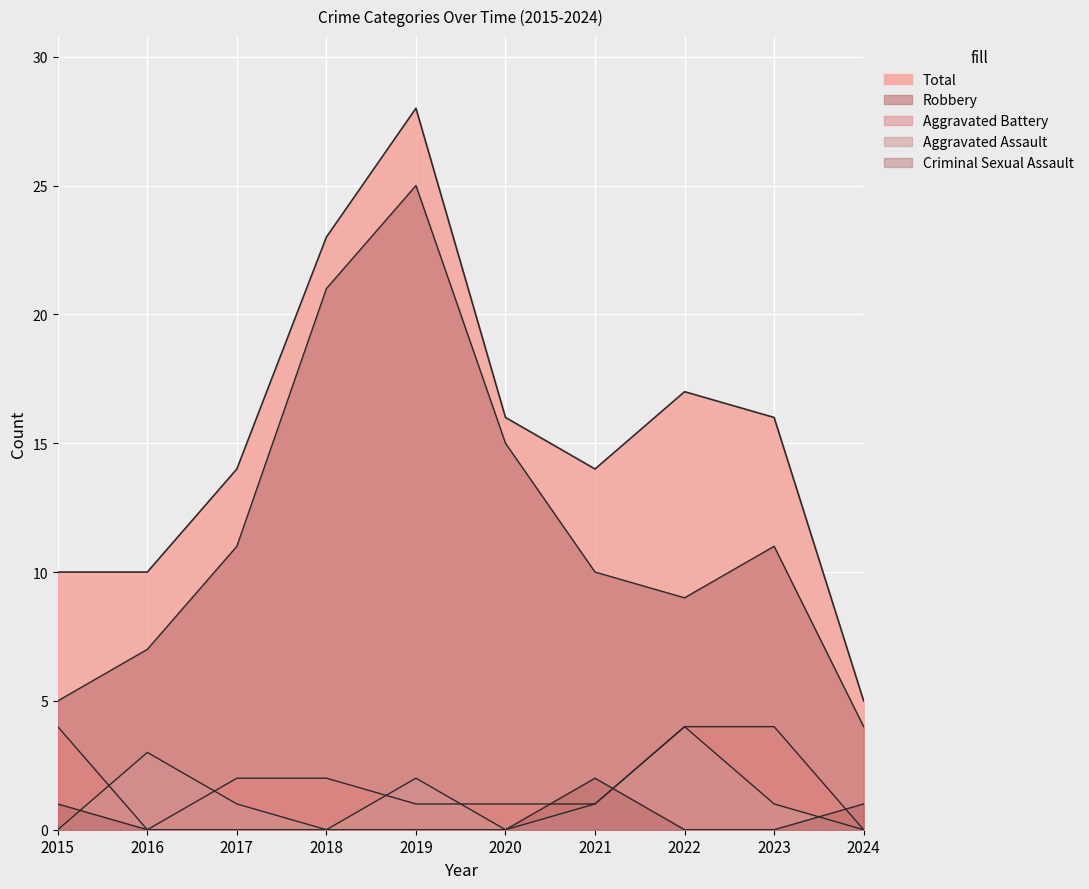

What is the greatest value displayed?

28